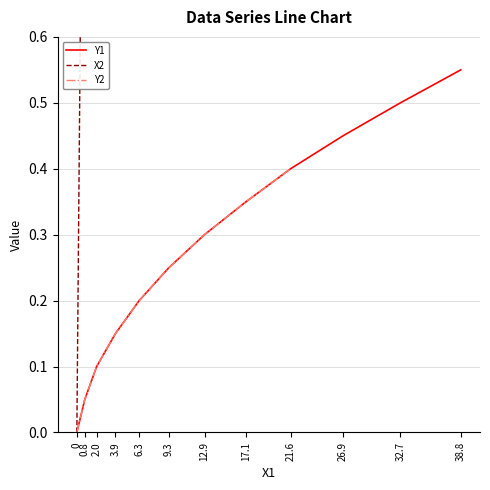

At which label does Y1 reach its peak?

38.8